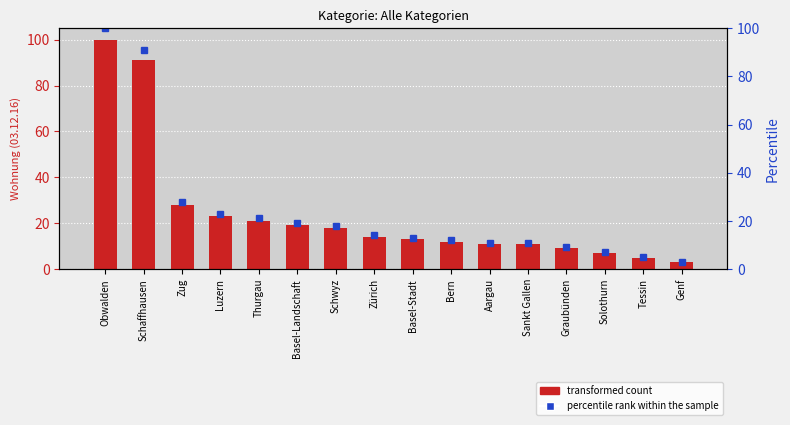

Reading left to right, transcribe all the data shown in this chart.

Wohnung: (03.12.16 bis 03.12.16): Obwalden=100.0	Schaffhausen=91.0	Zug=28.0	Luzern=23.0	Thurgau=21.0	Basel-Landschaft=19.0	Schwyz=18.0	Zürich=14.0	Basel-Stadt=13.0	Bern=12.0	Aargau=11.0	Sankt Gallen=11.0	Graubünden=9.0	Solothurn=7.0	Tessin=5.0	Genf=3.0
percentile rank within the sample: Obwalden=100.0	Schaffhausen=91.0	Zug=28.0	Luzern=23.0	Thurgau=21.0	Basel-Landschaft=19.0	Schwyz=18.0	Zürich=14.0	Basel-Stadt=13.0	Bern=12.0	Aargau=11.0	Sankt Gallen=11.0	Graubünden=9.0	Solothurn=7.0	Tessin=5.0	Genf=3.0